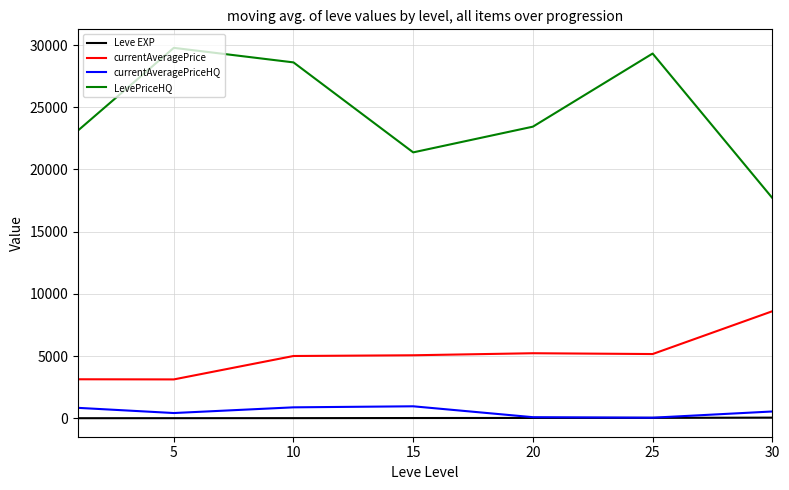

True or false: LevePriceHQ and currentAveragePrice cross at least once.

False